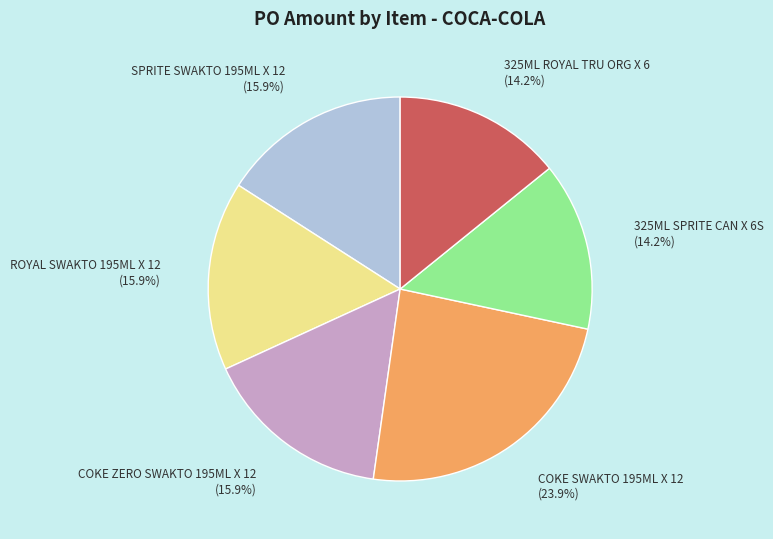

Does any single category account for the majority?

No